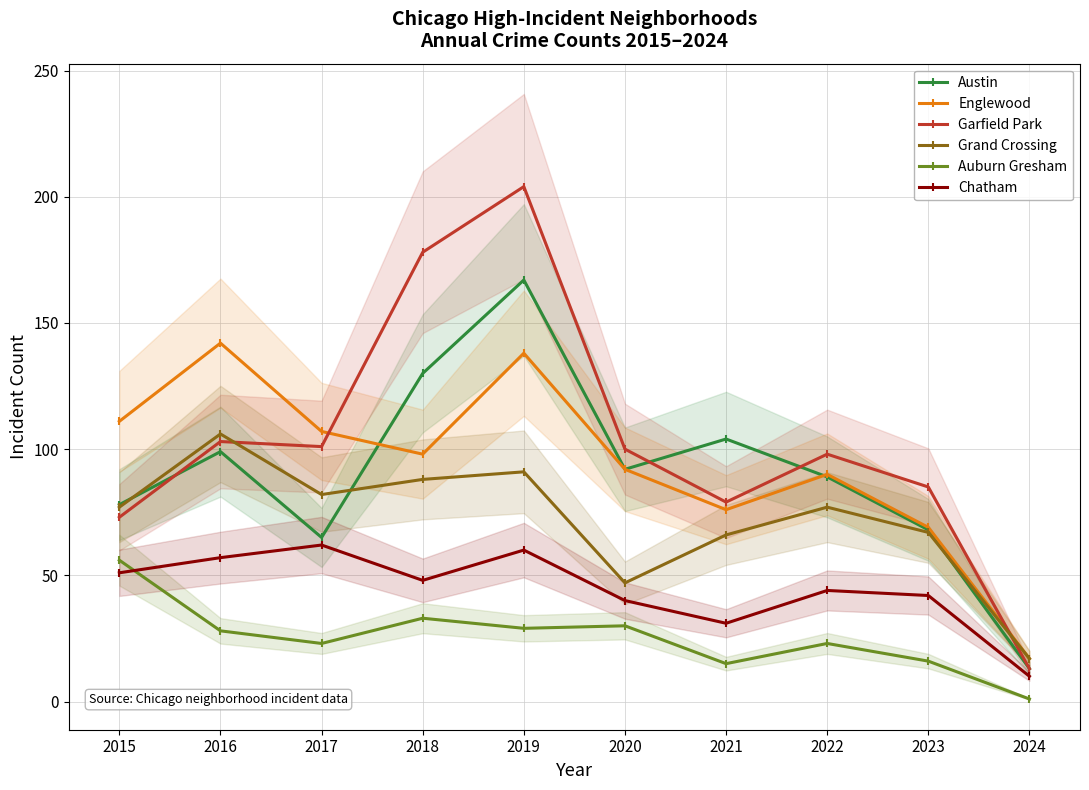

Which series changed the most between 2021 and 2023?

Austin